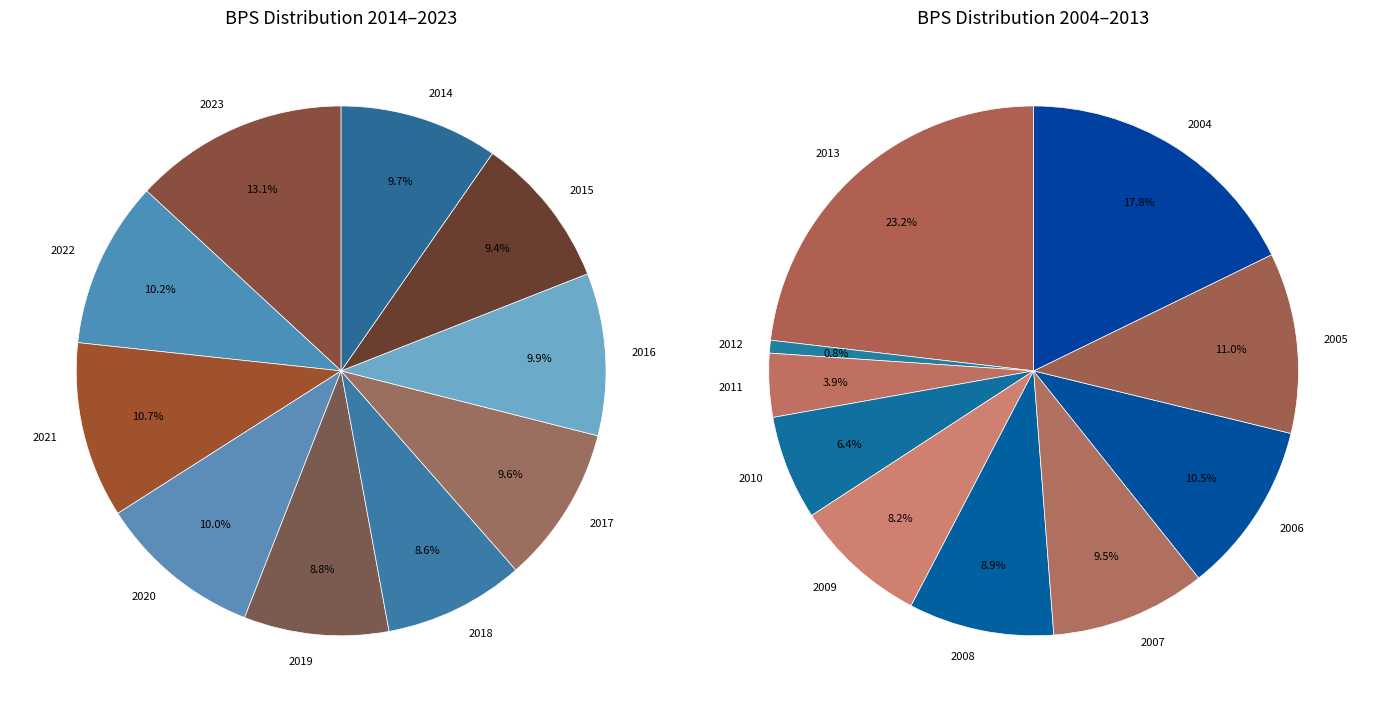

Between 2009 and 2023, which is larger?

2023